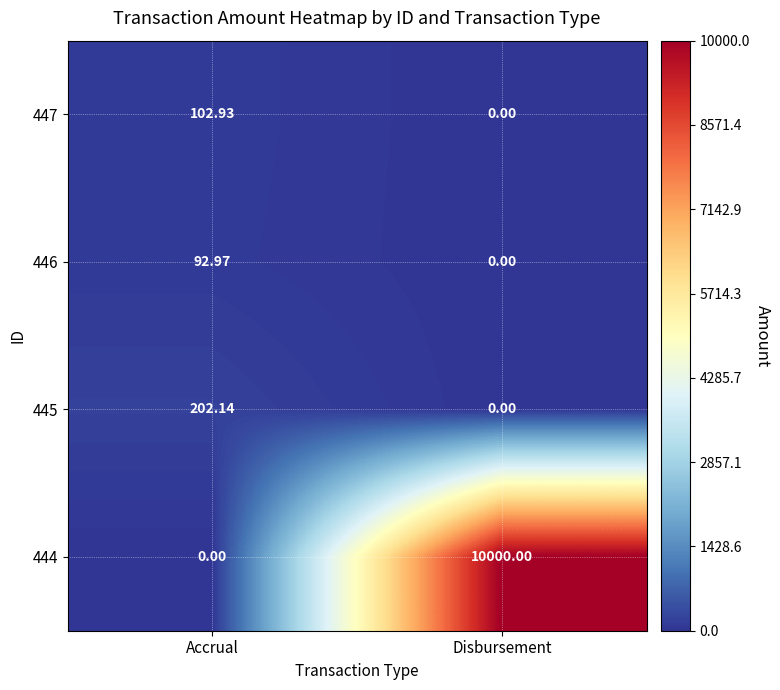

At how many categories does at least one series exceed 4860?

1